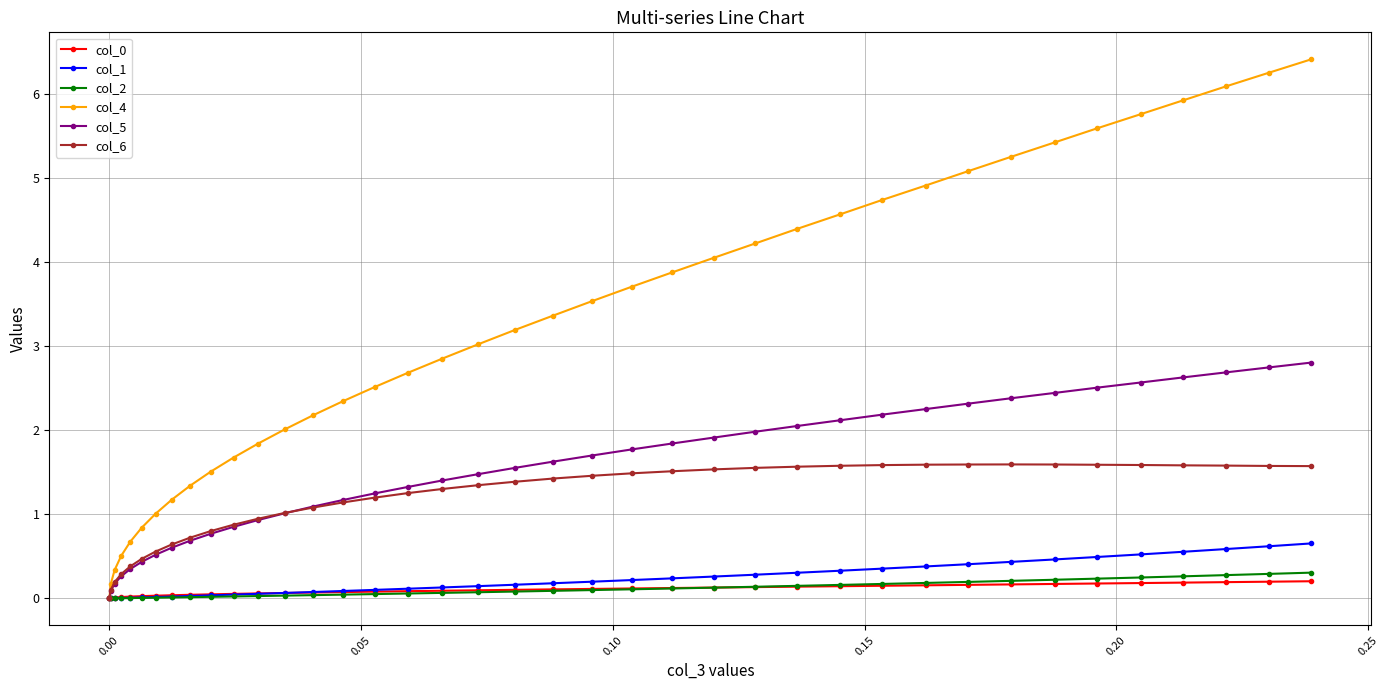

What is the difference between the maximum and minimum values in the col_1 series?

0.7